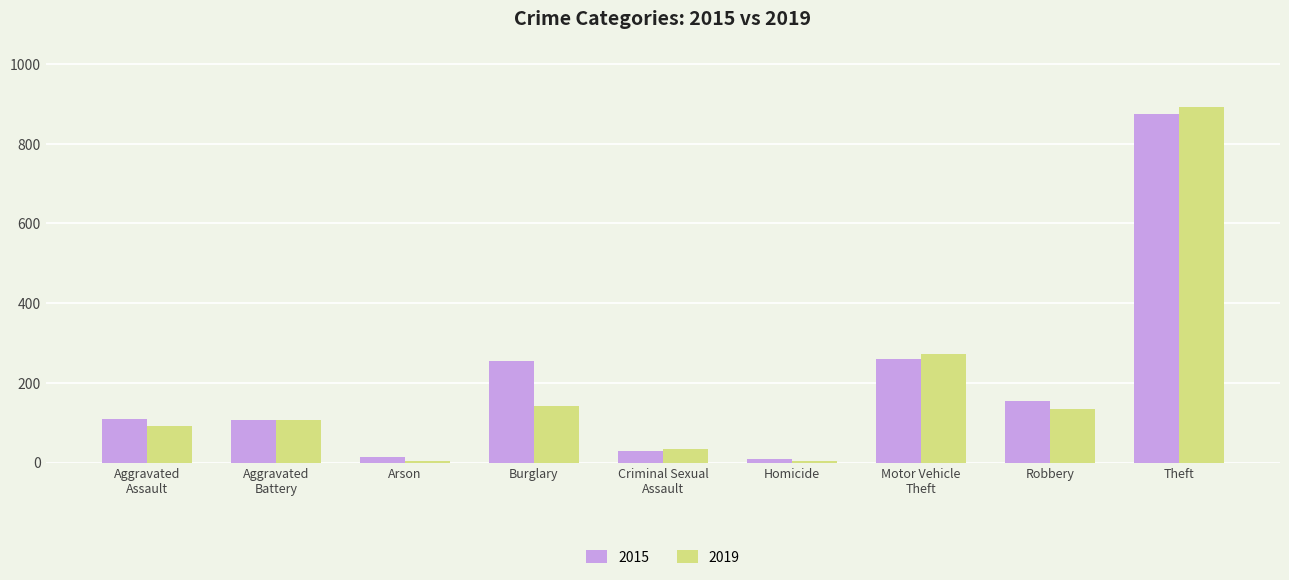

Rank the series by their average value, from highest to lowest.

2015, 2019